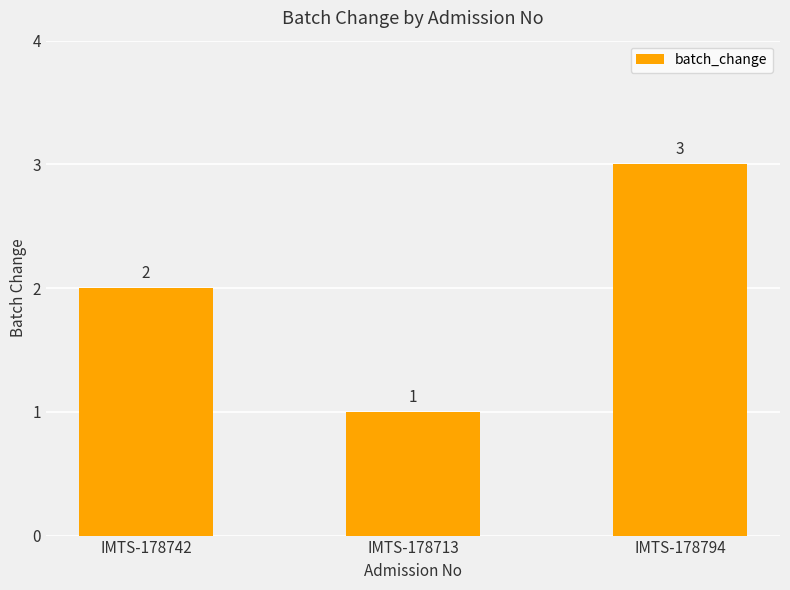

What is the average value?

2